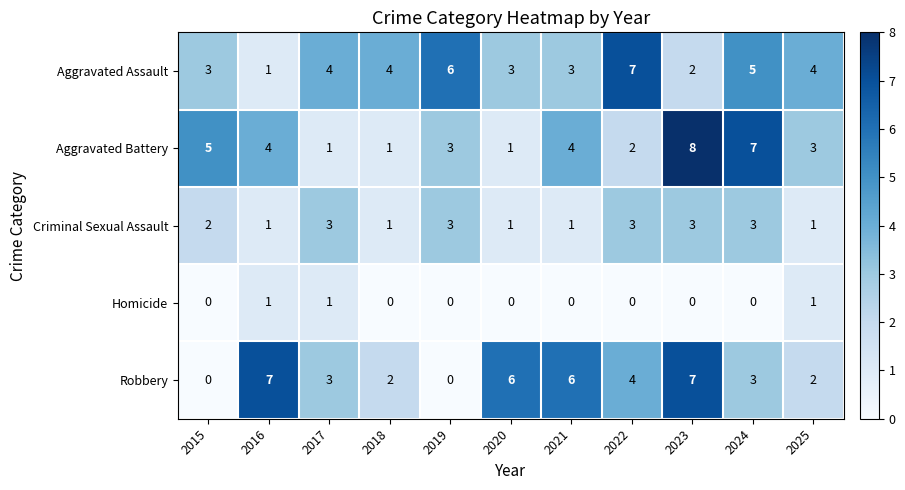

What is the maximum value shown in the chart?

8